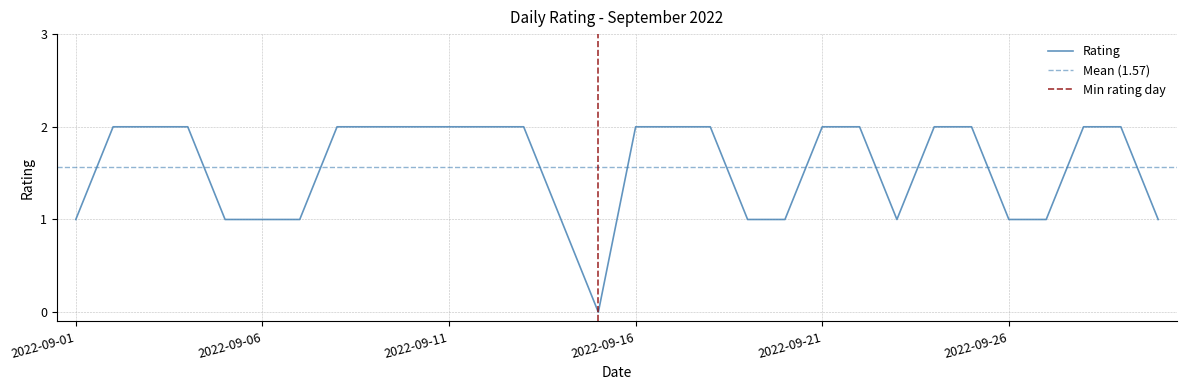

What is the value of the 30th point from the left?

1